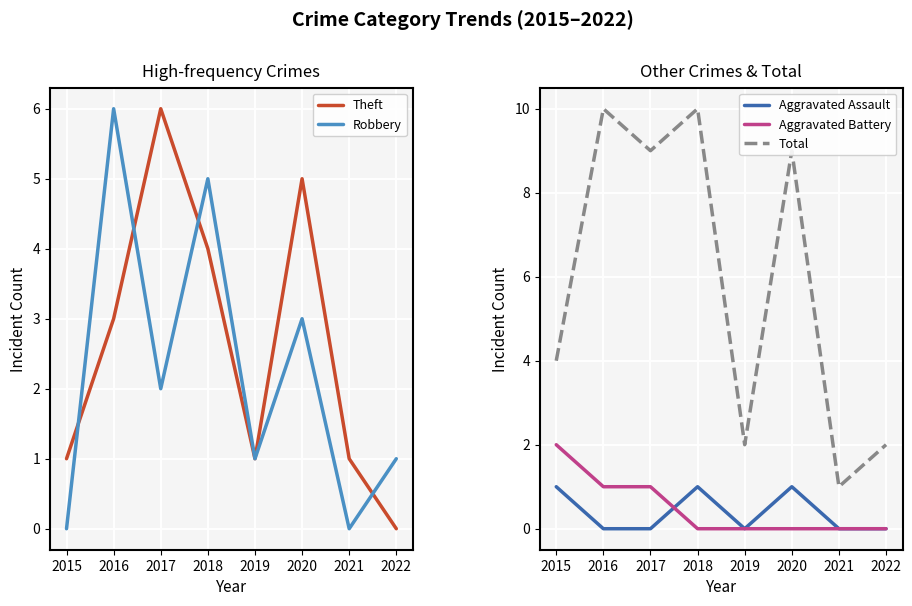

Count the number of categories in the chart.

8